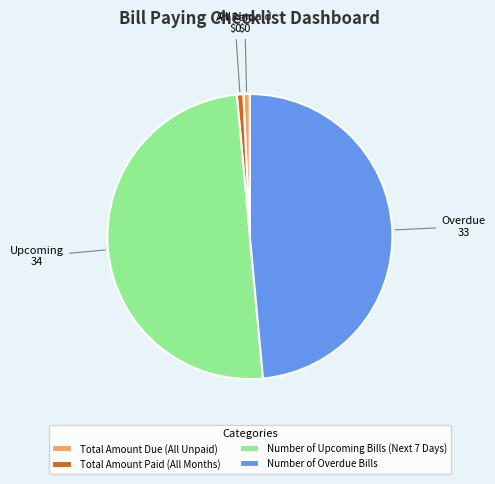

Which slice represents more than half of the pie?

Number of Upcoming Bills (Next 7 Days)